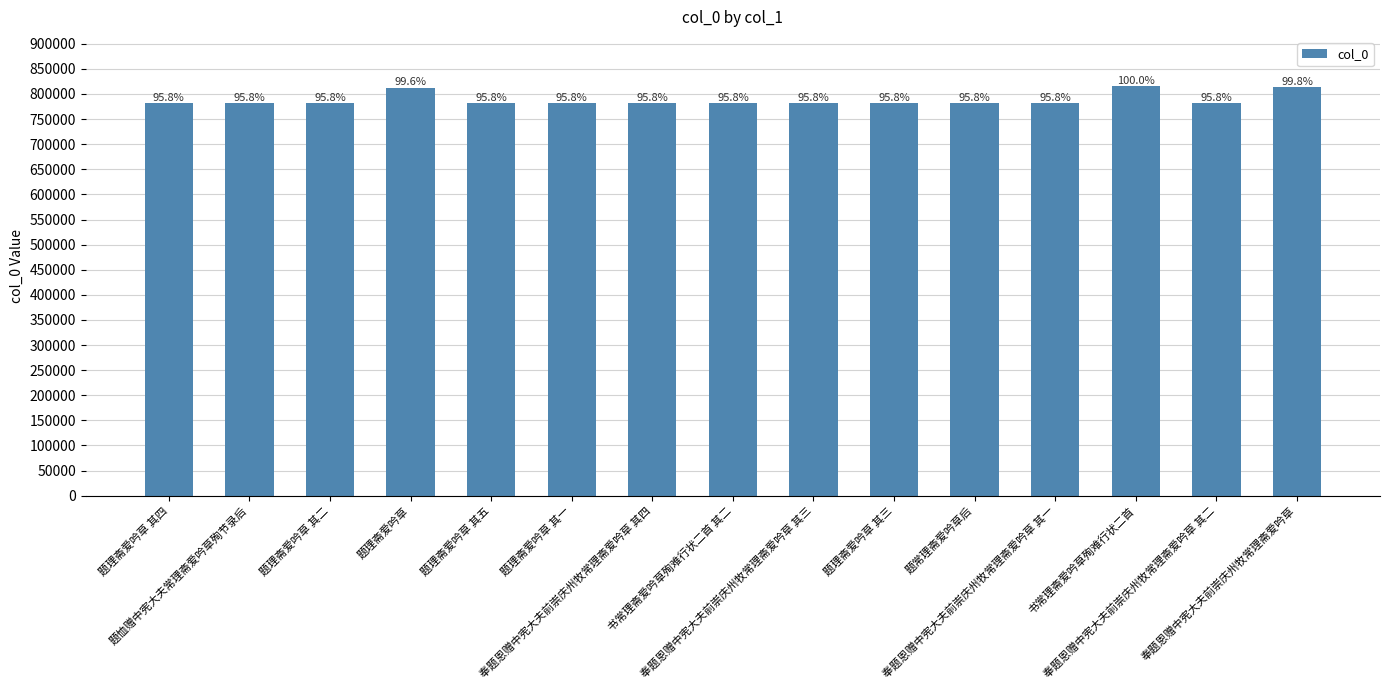

What is the value of the 1st bar from the left?

781154